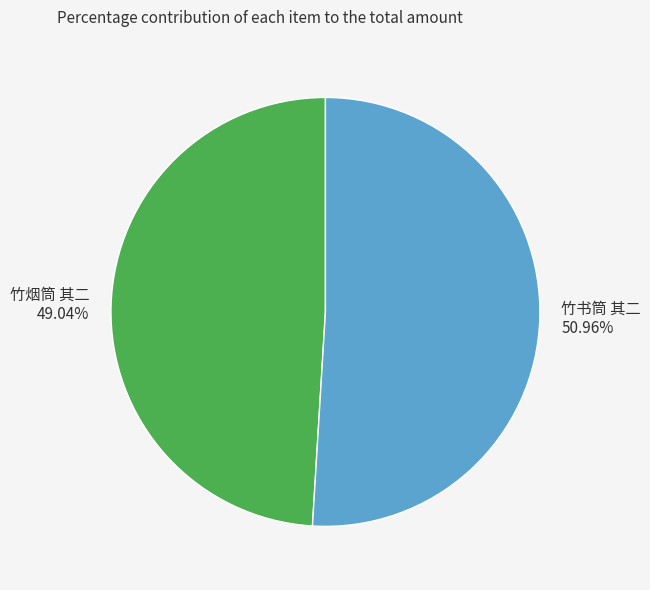

Is there any slice that represents more than half of the pie?

Yes